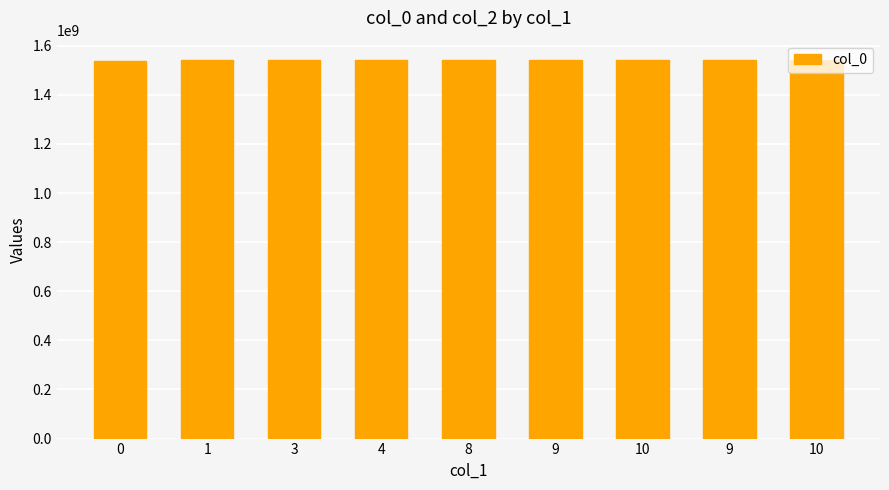

What is the average value?

1541705072